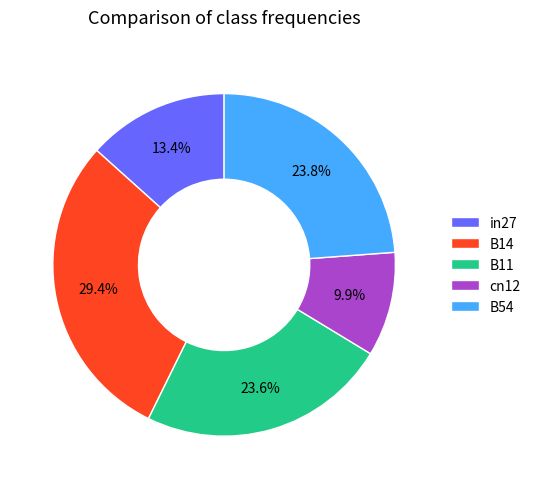

Is it true that B11 is 32% of the pie?

False